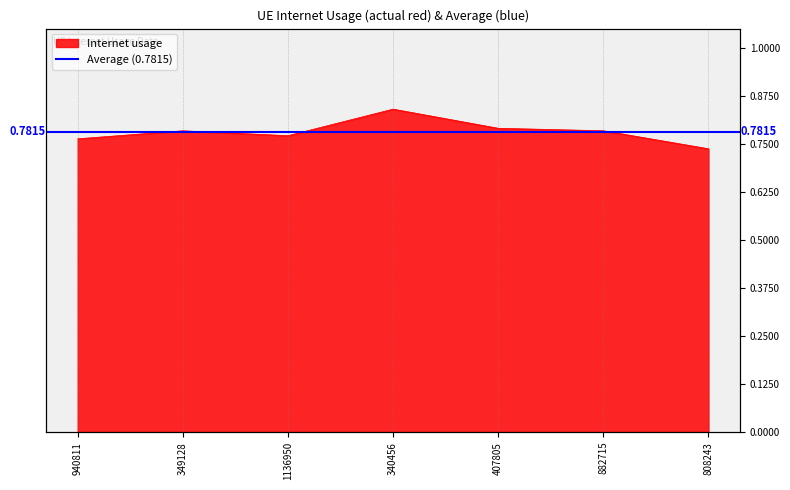

What value does the data have at 340456?

0.8